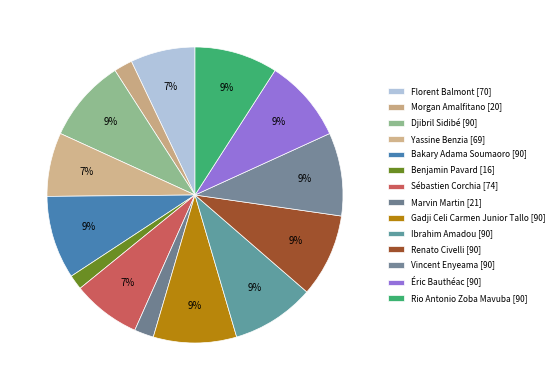

Rank the categories by value from lowest to highest.

Benjamin Pavard, Morgan Amalfitano, Marvin Martin, Yassine Benzia, Florent Balmont, Sébastien Corchia, Djibril Sidibé, Bakary Adama Soumaoro, Gadji Celi Carmen Junior Tallo, Ibrahim Amadou, Renato Civelli, Vincent Enyeama, Éric Bauthéac, Rio Antonio Zoba Mavuba